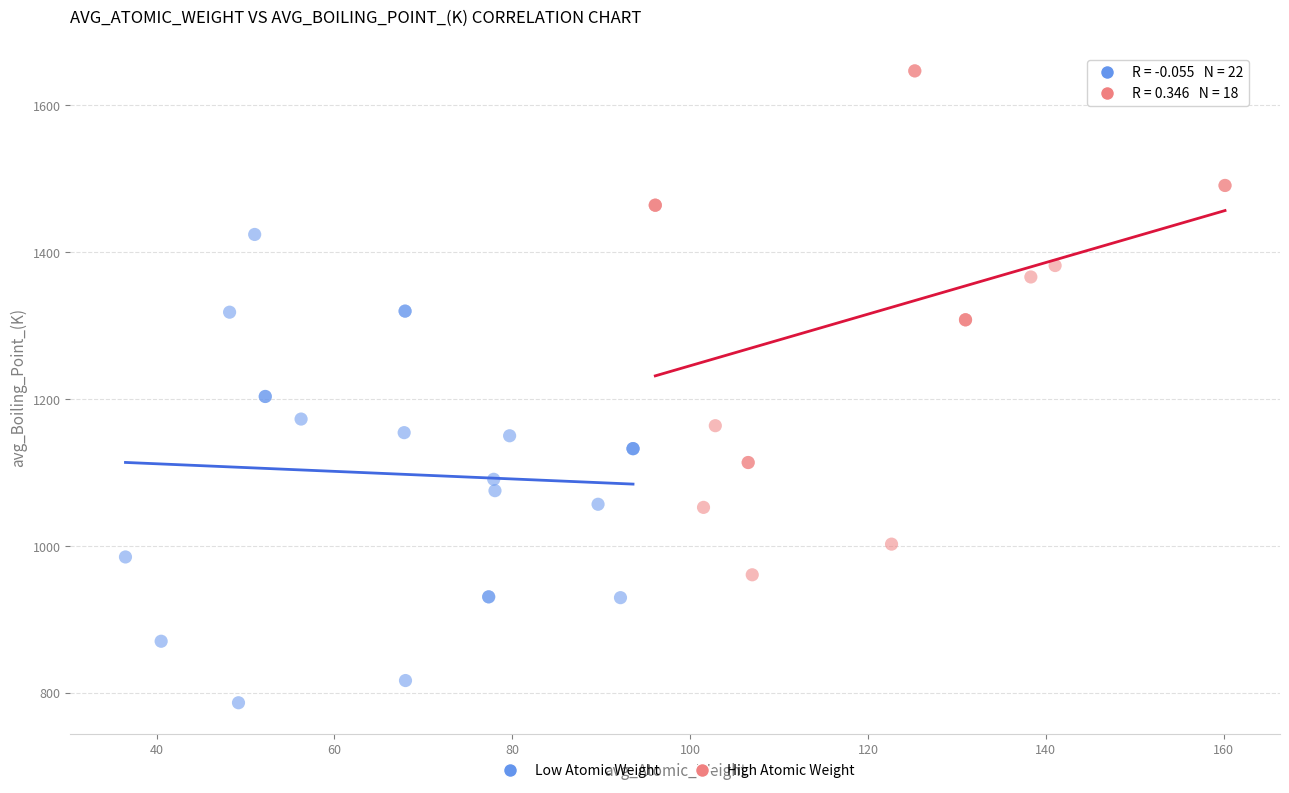

Which series reaches the minimum Y coordinate?

Low Atomic Weight